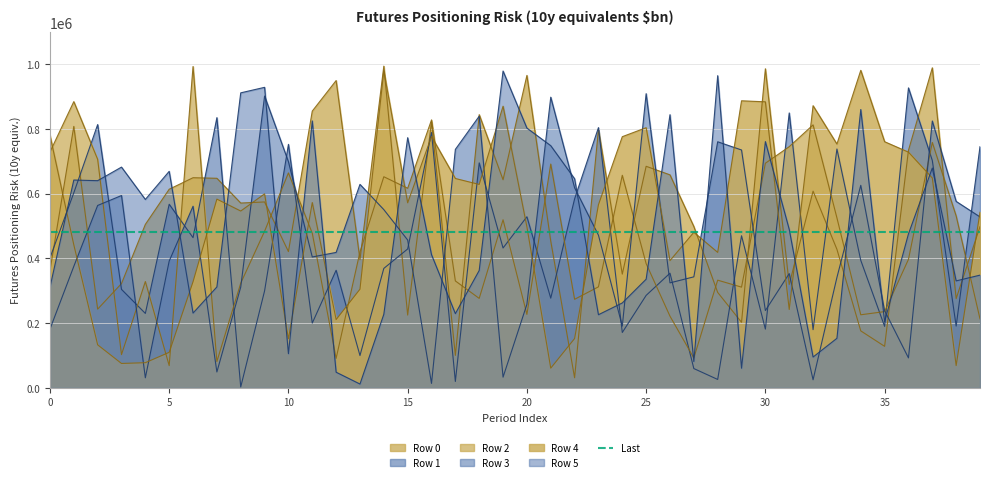

At which category does the chart reach its minimum across all series?

8